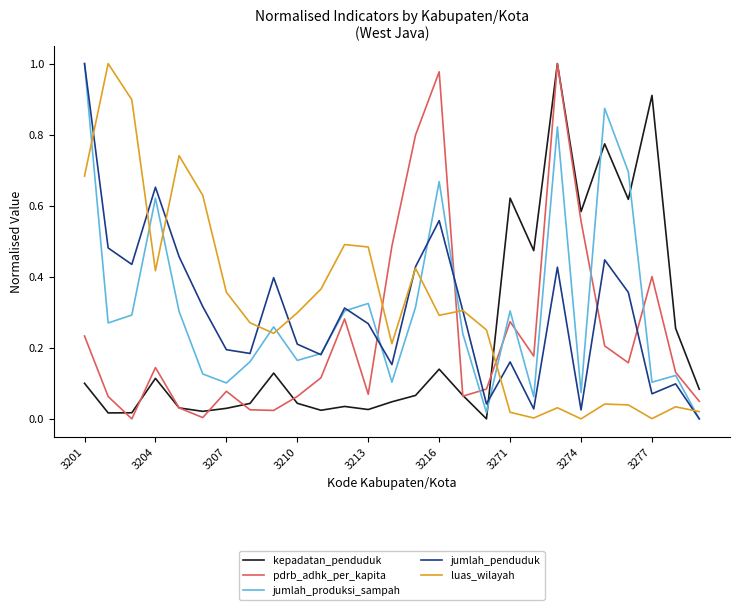

Which series ends up on top after the final intersection of pdrb_adhk_per_kapita and jumlah_penduduk?

pdrb_adhk_per_kapita